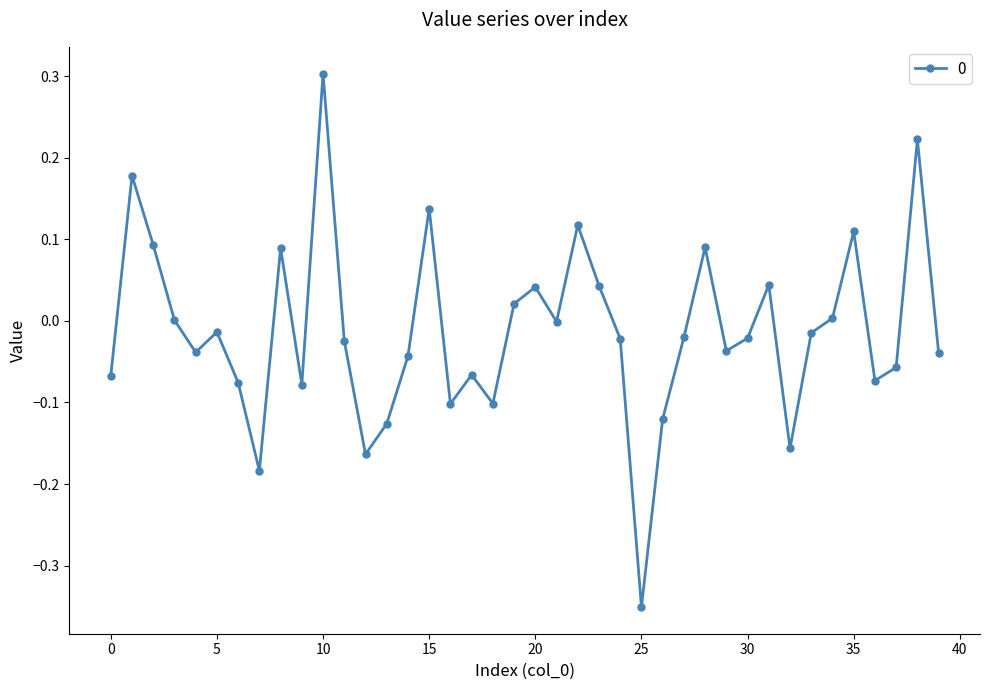

What is the sum of all values?

-0.5